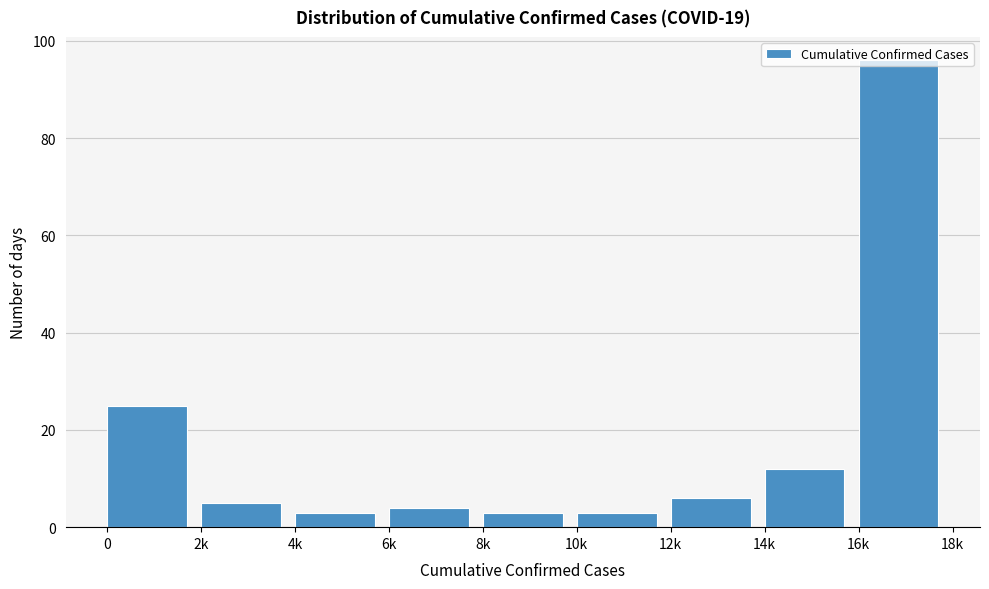

What is the sum of all values?

157